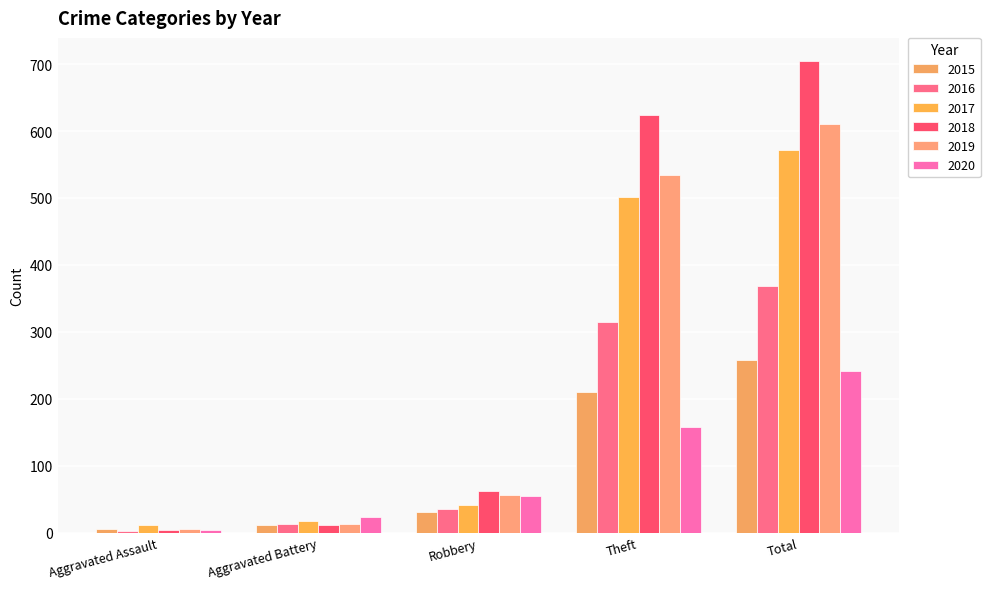

Rank the categories by 2017 value from lowest to highest.

Aggravated Assault, Aggravated Battery, Robbery, Theft, Total